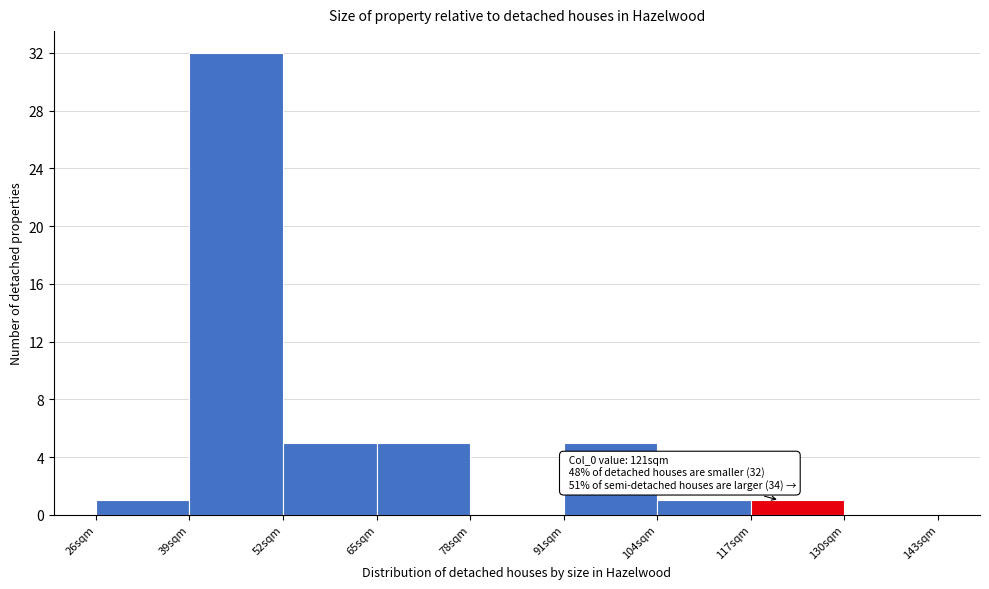

Over which range of the x-axis is the bar tallest?

39 to 52